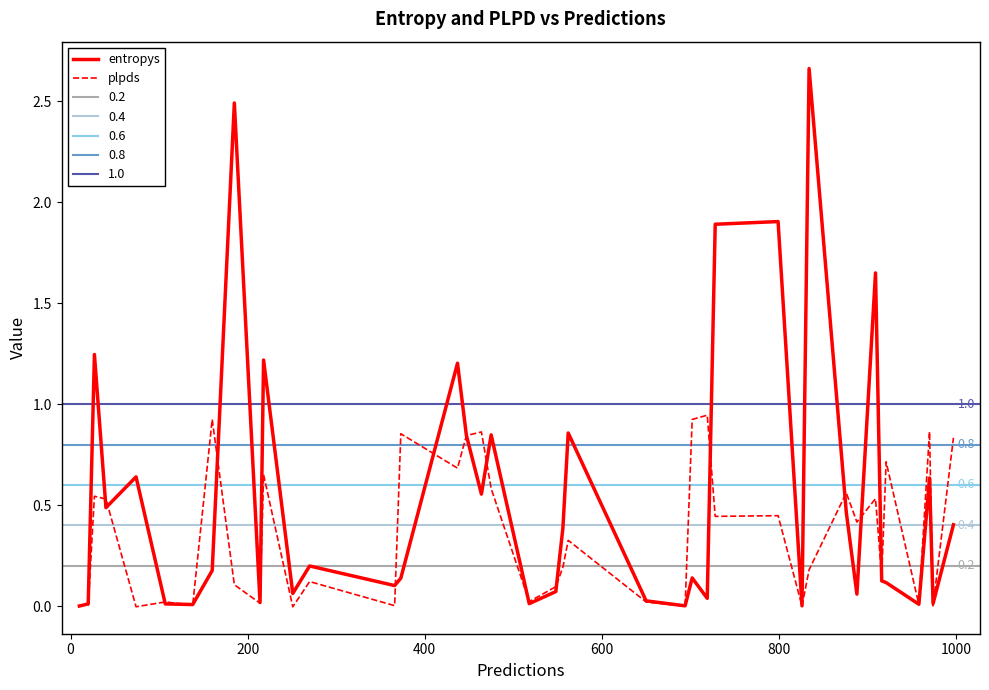

At how many categories does at least one series exceed 2?

2